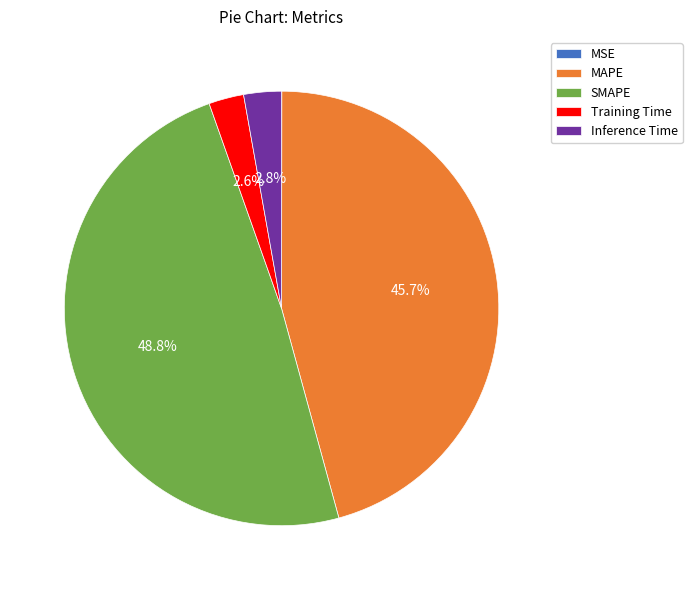

Does any single category account for the majority?

No